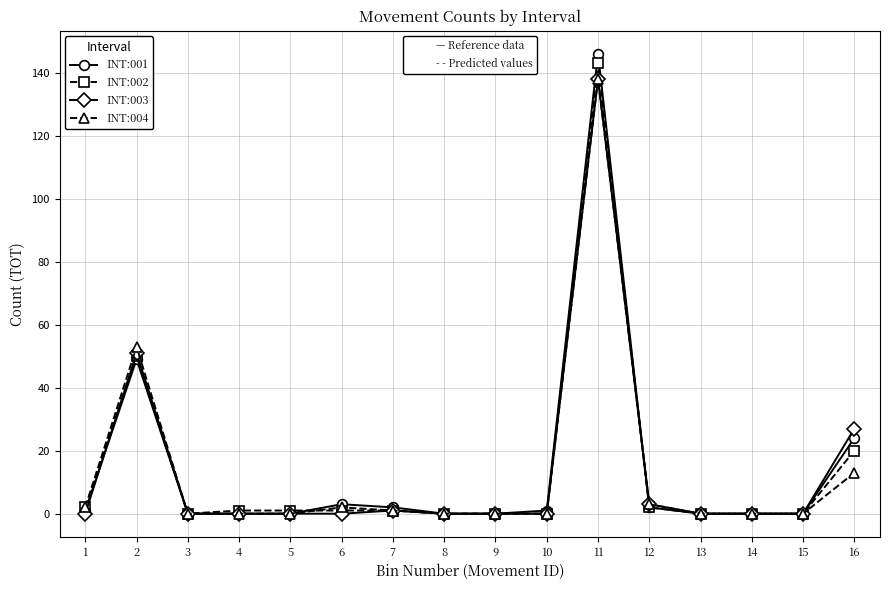

Is this an area chart (filled region under the line)?

No